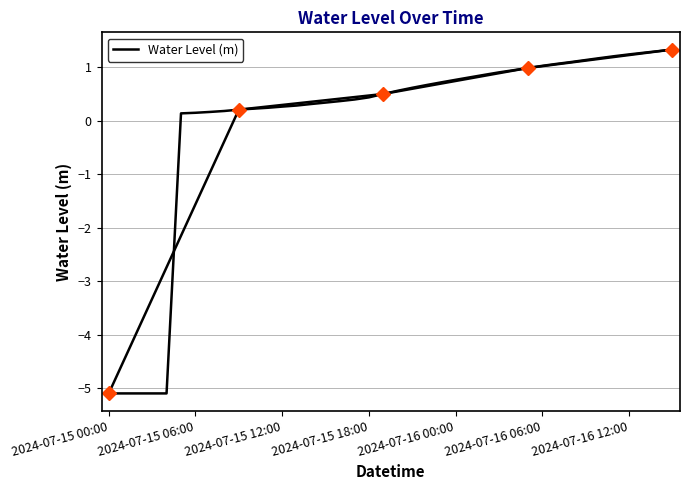

How many data points are less than 0?

5